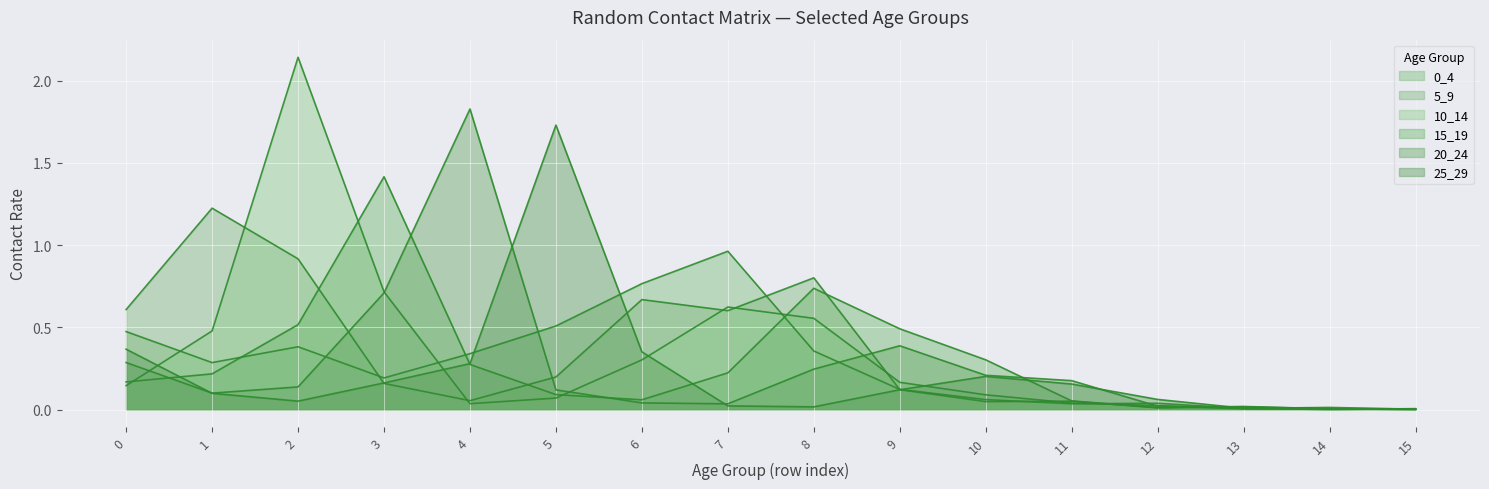

At which category is the sum across all series the highest?

2